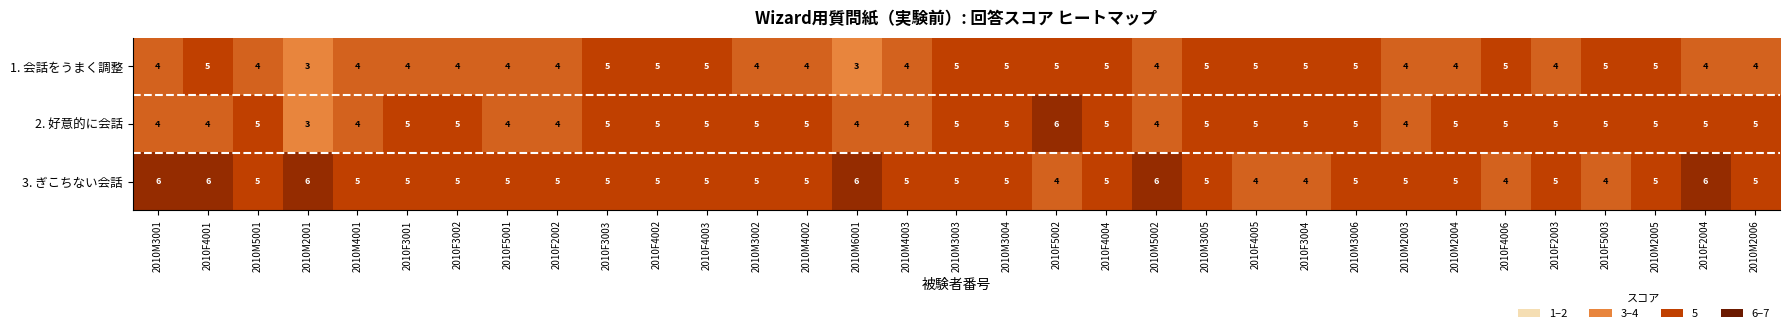

Count the 2. 好意的に会話 values in the range 4 to 5.

31